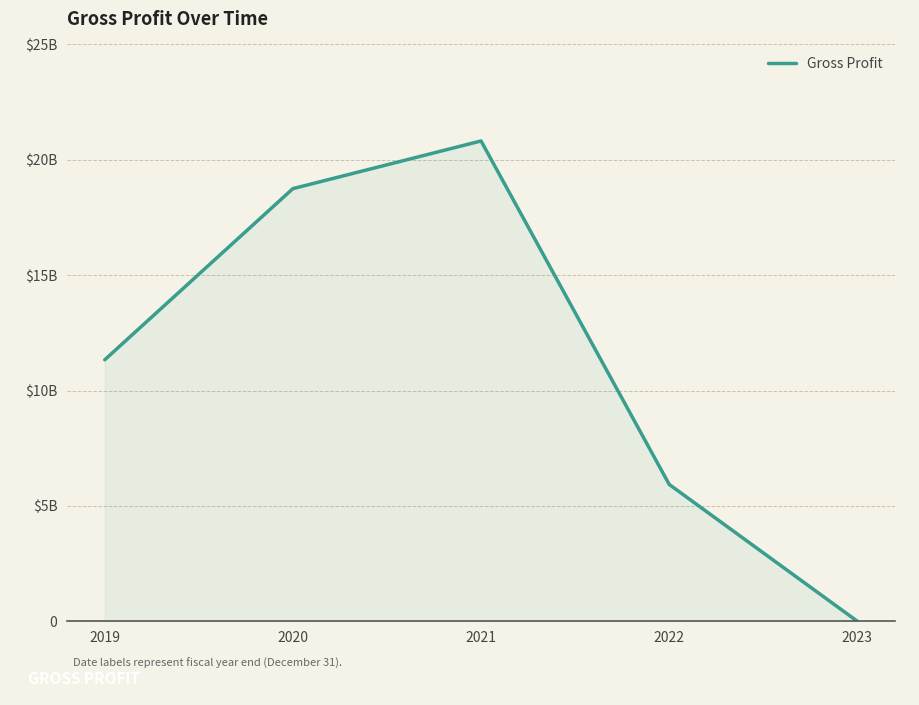

What is the change in value from 2020 to 2021?

+2066306000